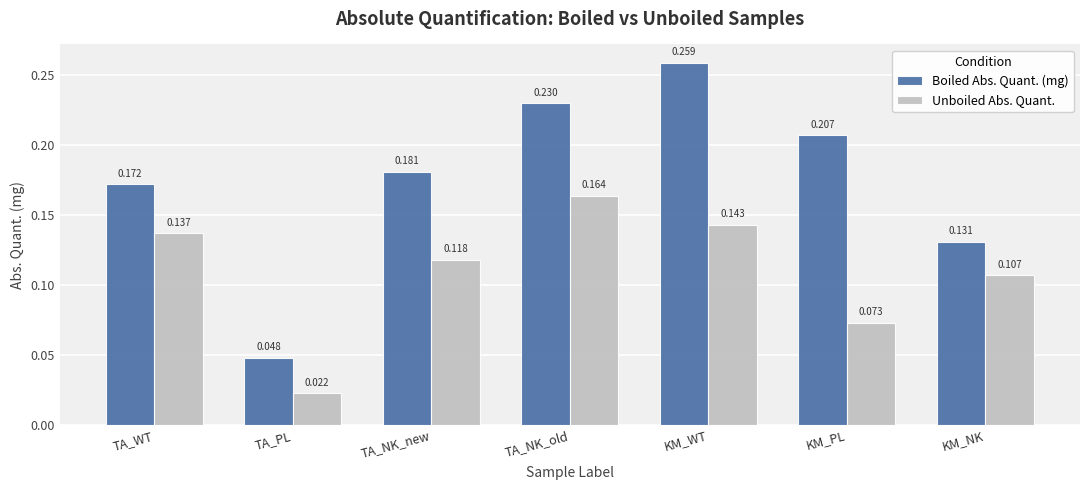

Which series has the largest total across all categories?

Boiled Abs. Quant. (mg)